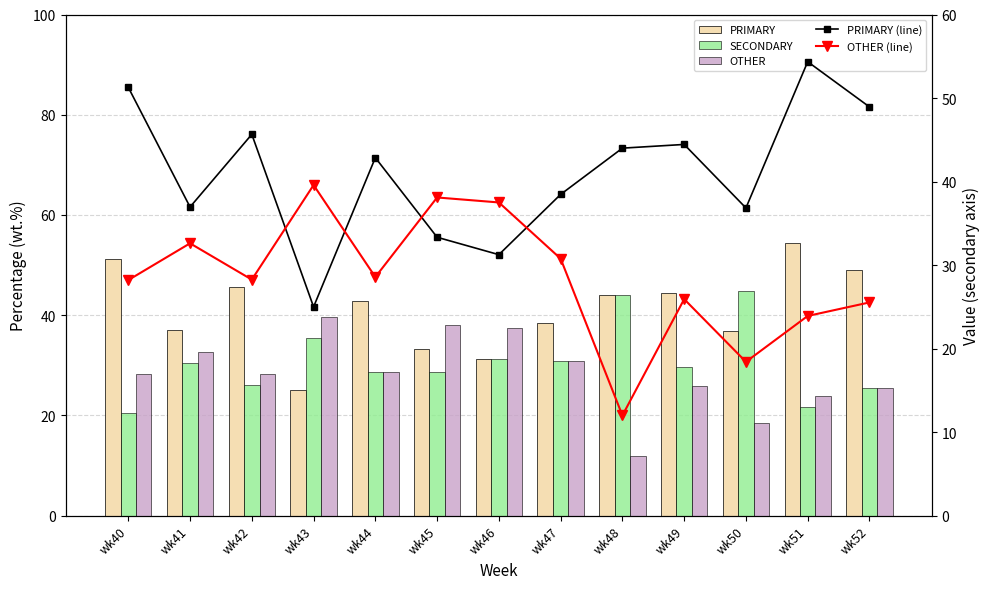

Which series has the widest spread of values?

PRIMARY